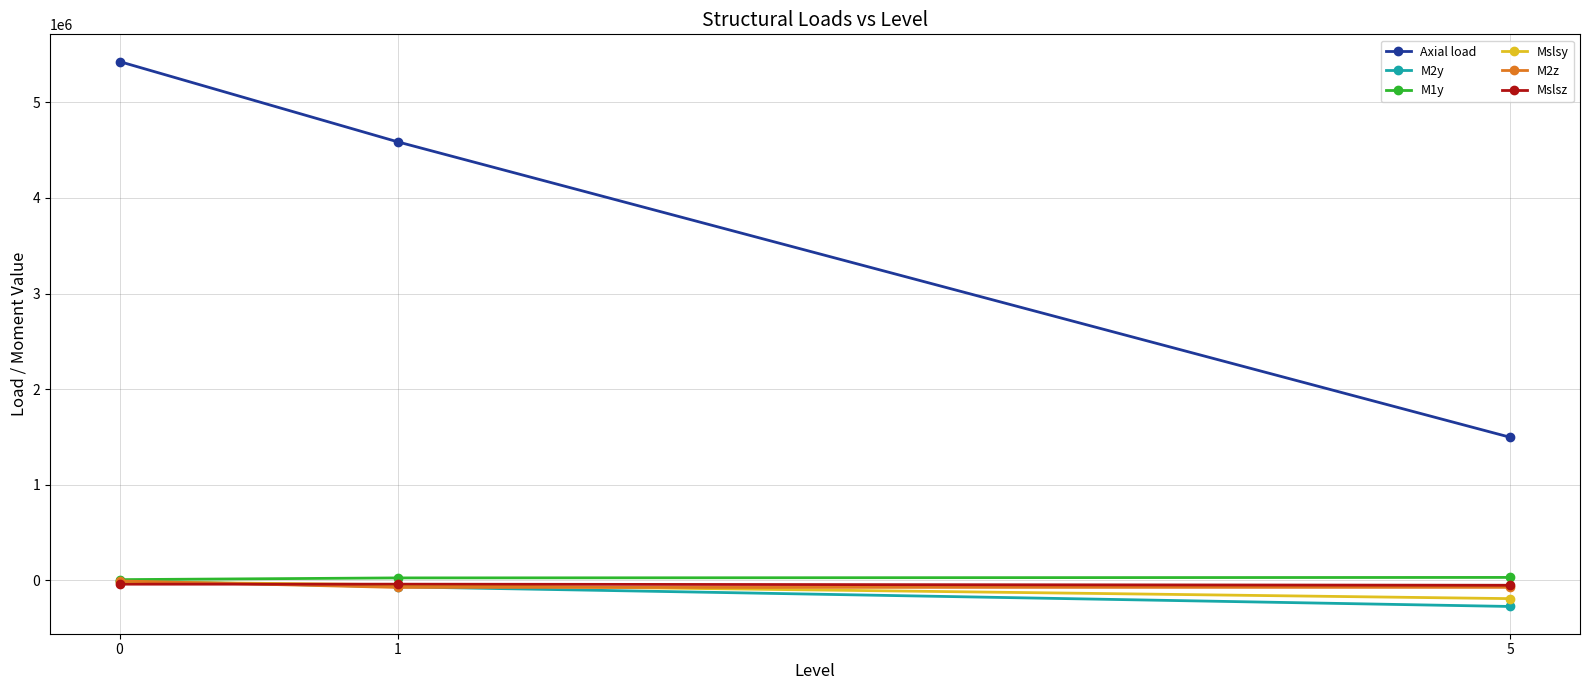

The Mslsy series shows -15950.0 at 0. True or false?

True